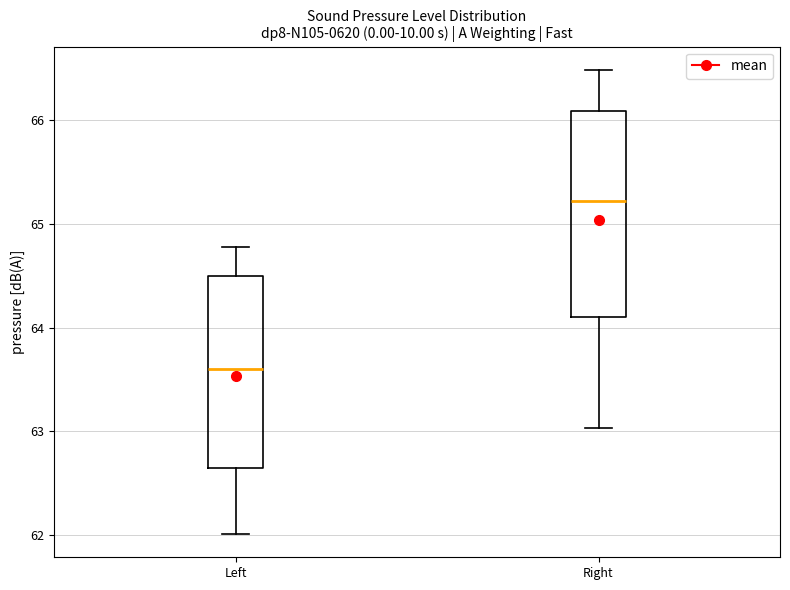

Comparing the boxes themselves (not the whiskers), which one is the tallest?

Right